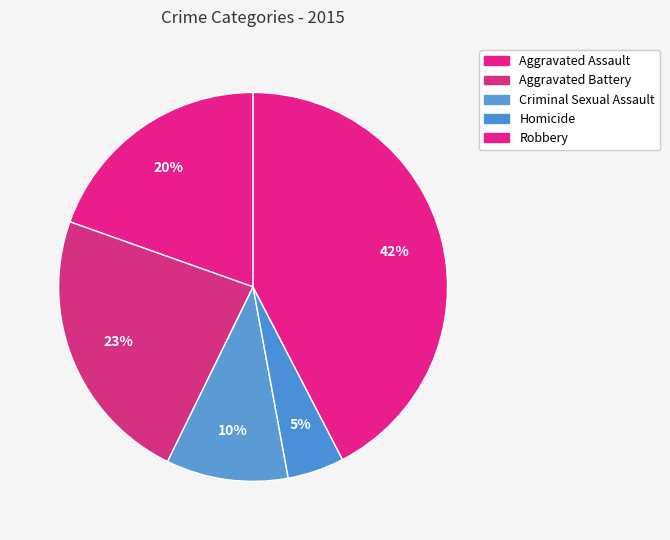

How many slices are in this pie chart?

5